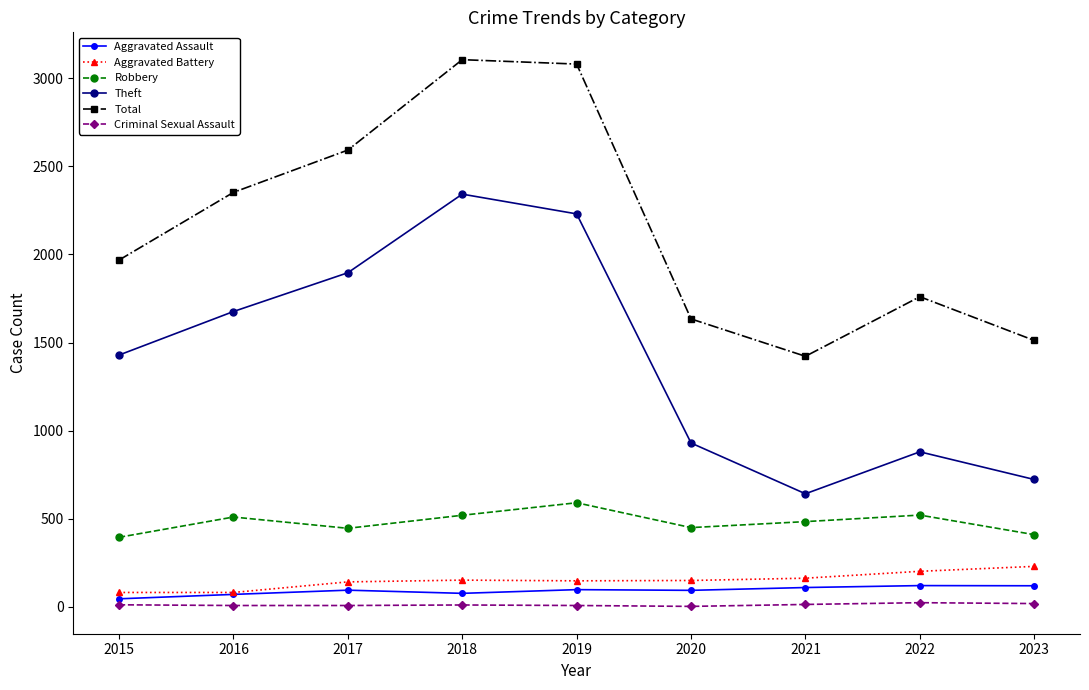

True or false: Aggravated Assault and Total intersect in this chart.

False